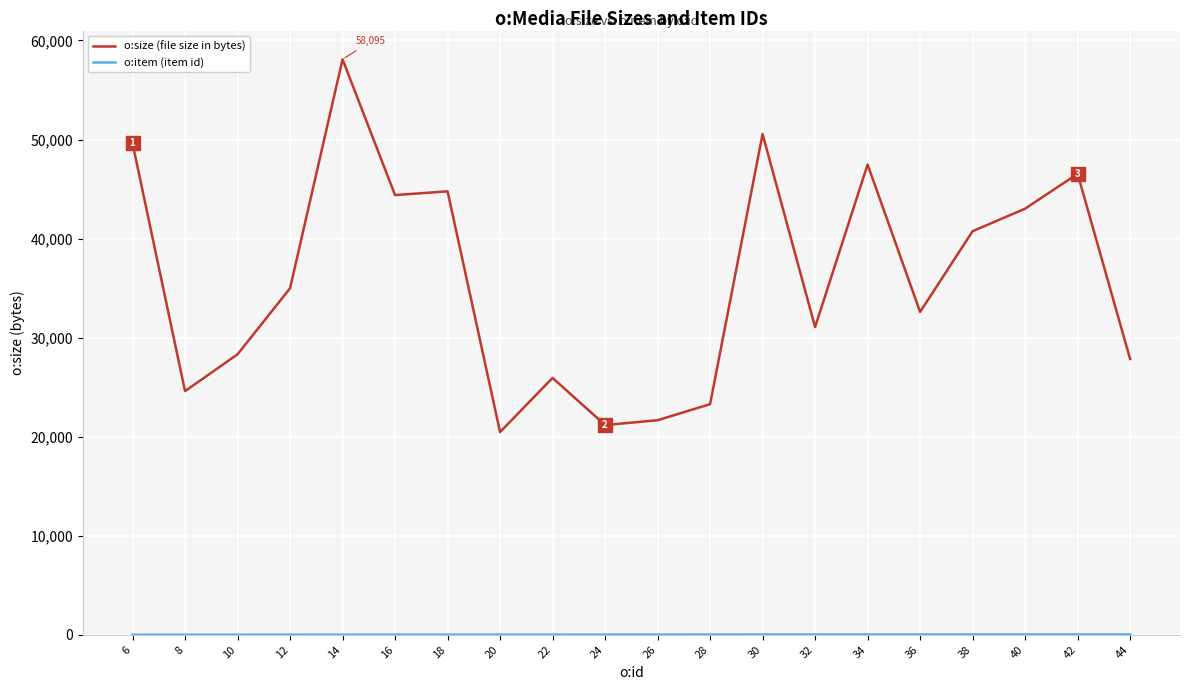

What is the minimum value for o:size (file size in bytes)?

20468